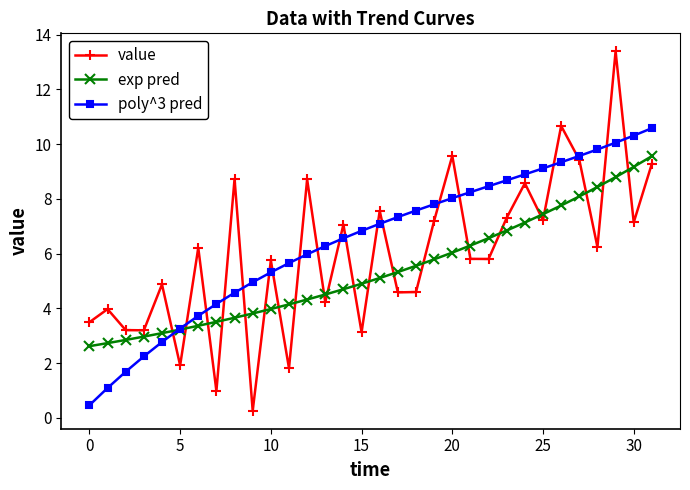

What is the value of the value point at the 30th from the left?

13.4